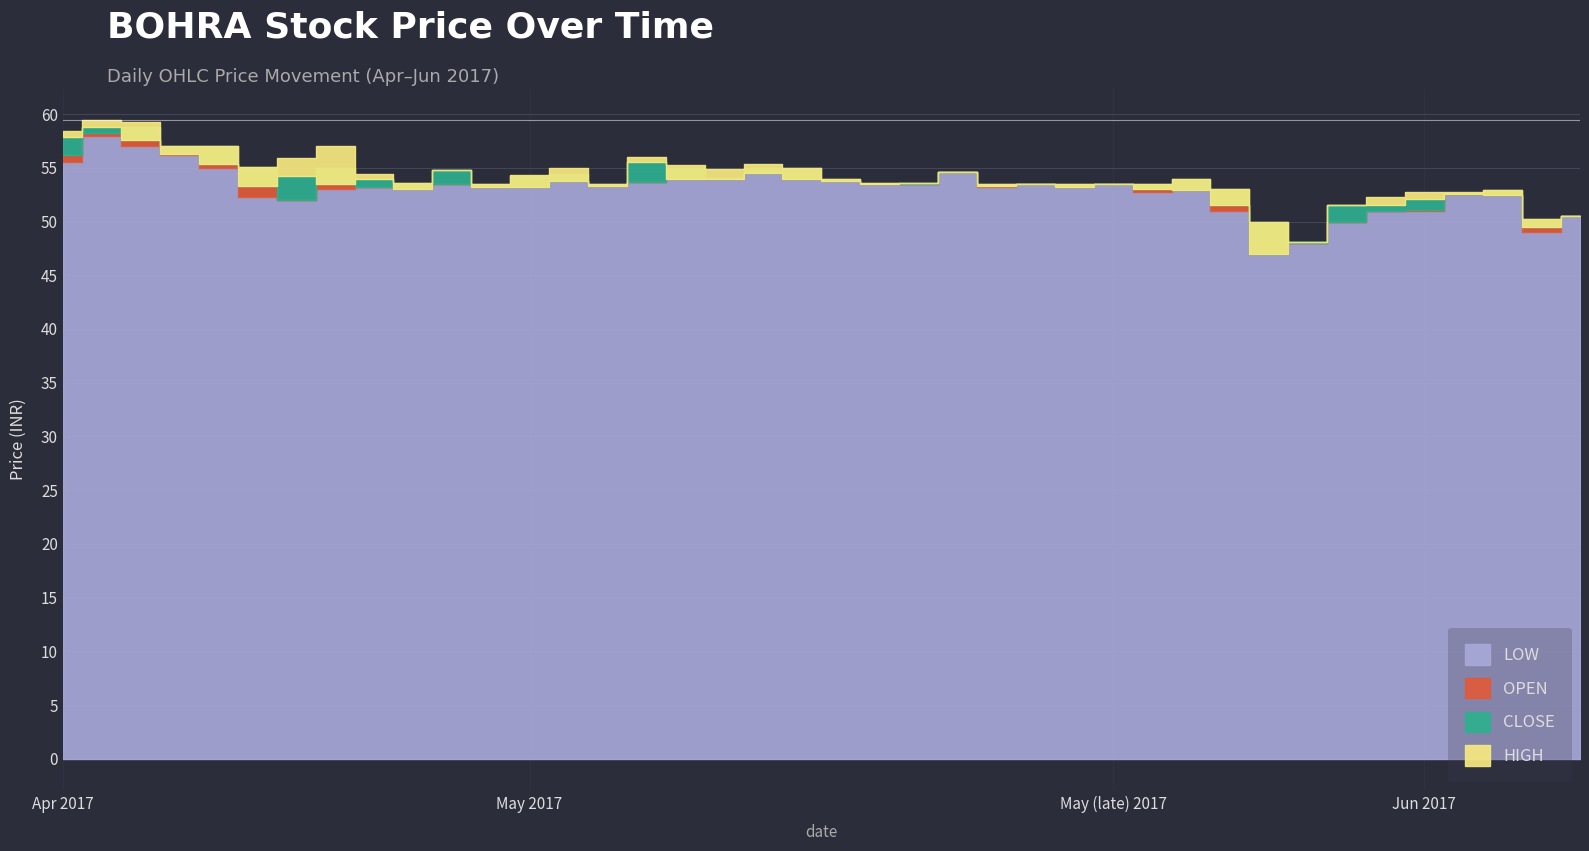

How many lines are shown in the chart?

4